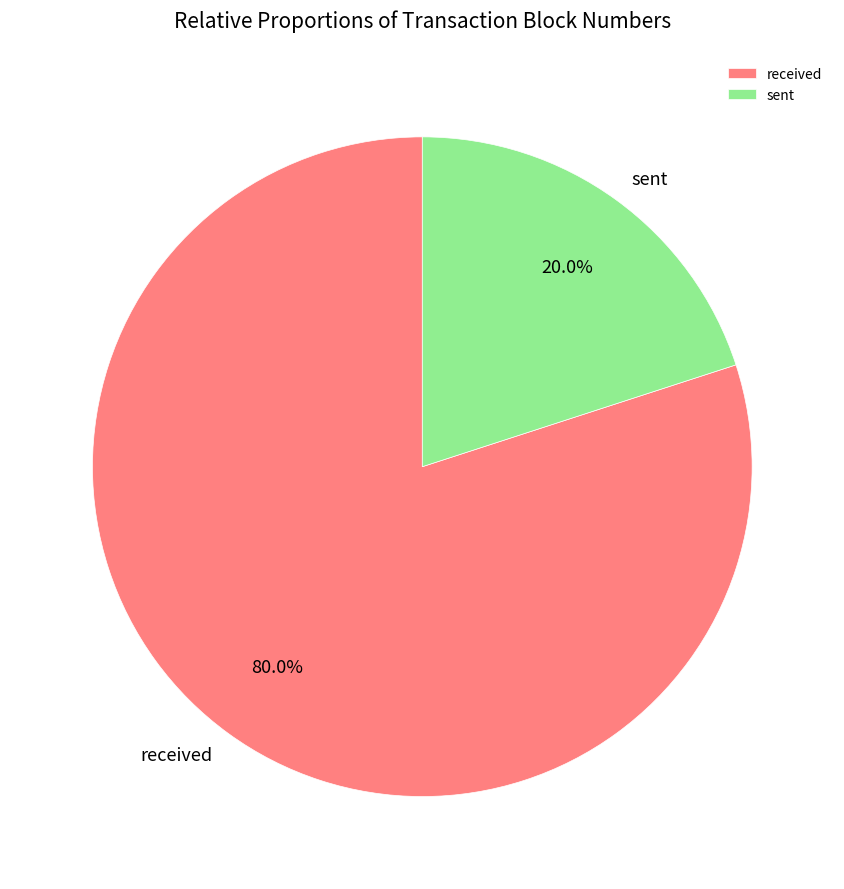

How many segments does this pie chart have?

2